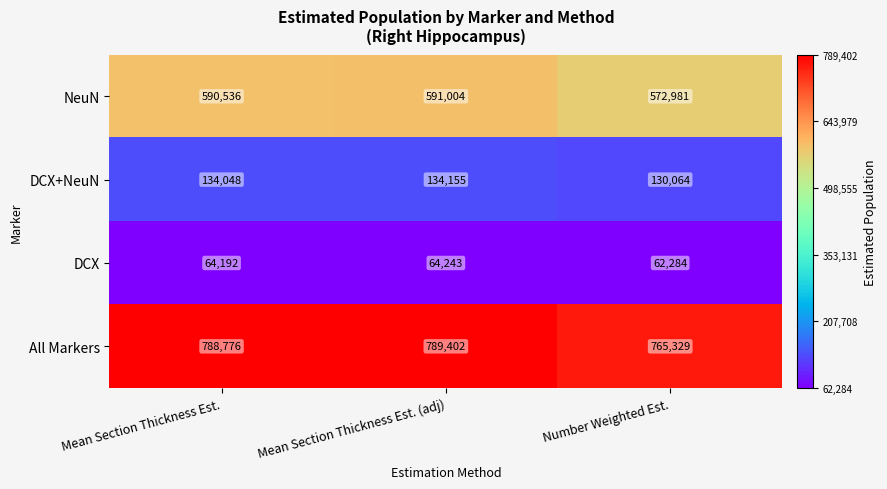

The value of DCX at Mean Section Thickness Est. (adj) is 64243. True or false?

True